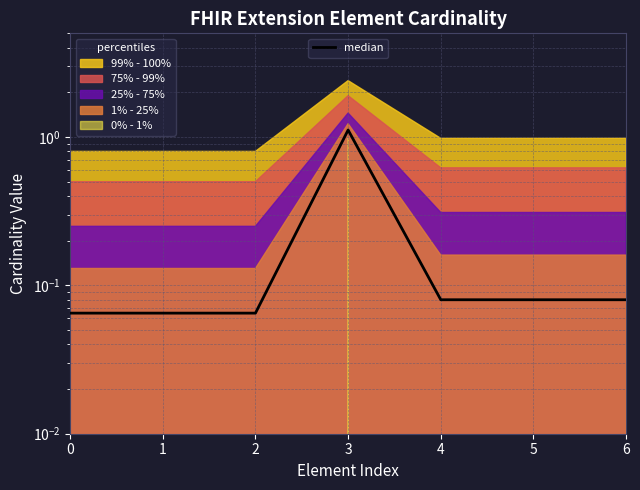

At which category does the chart reach its peak across all series?

3